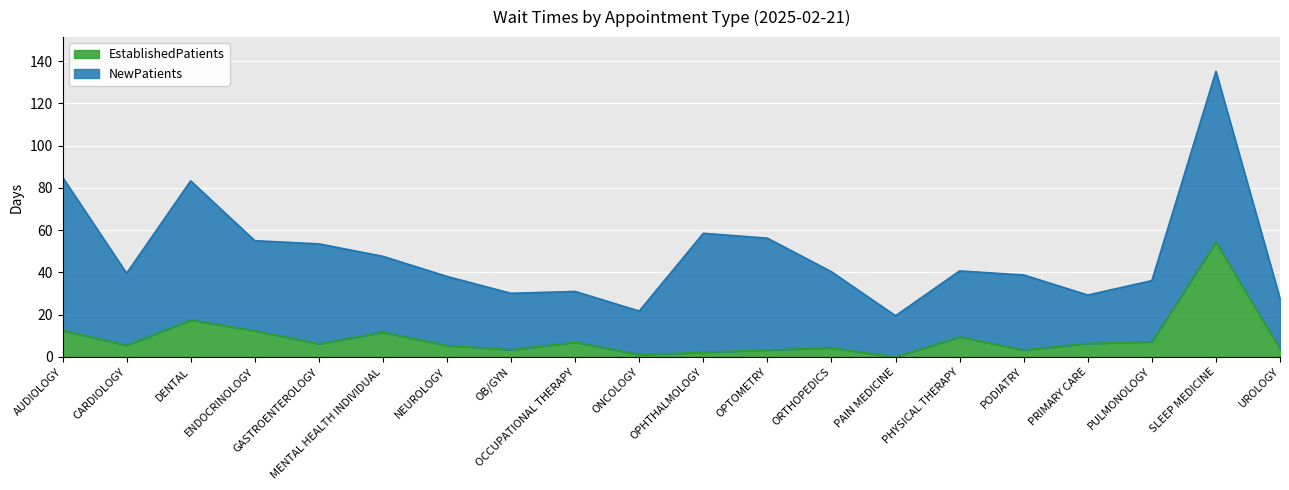

Is it true that the value at AUDIOLOGY is 12.6?

True